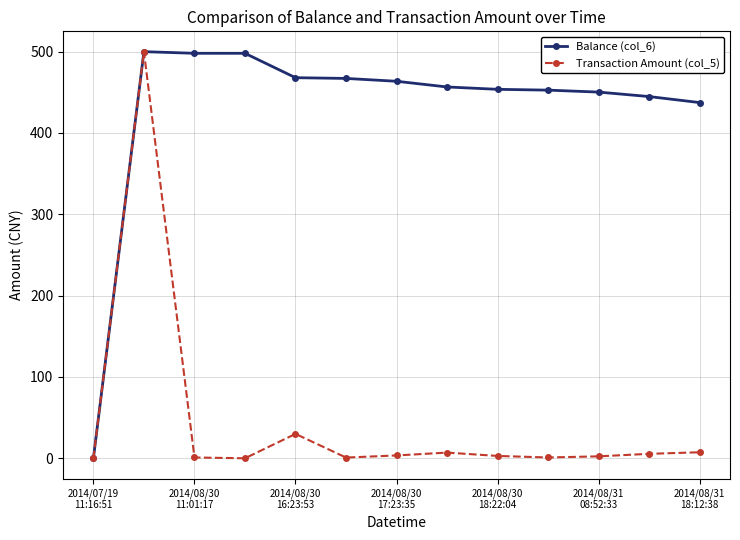

What is the maximum value shown in the chart?

500.0